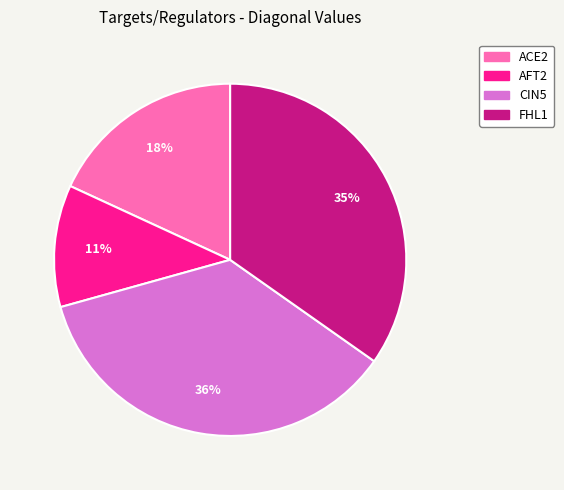

How many segments does this pie chart have?

4